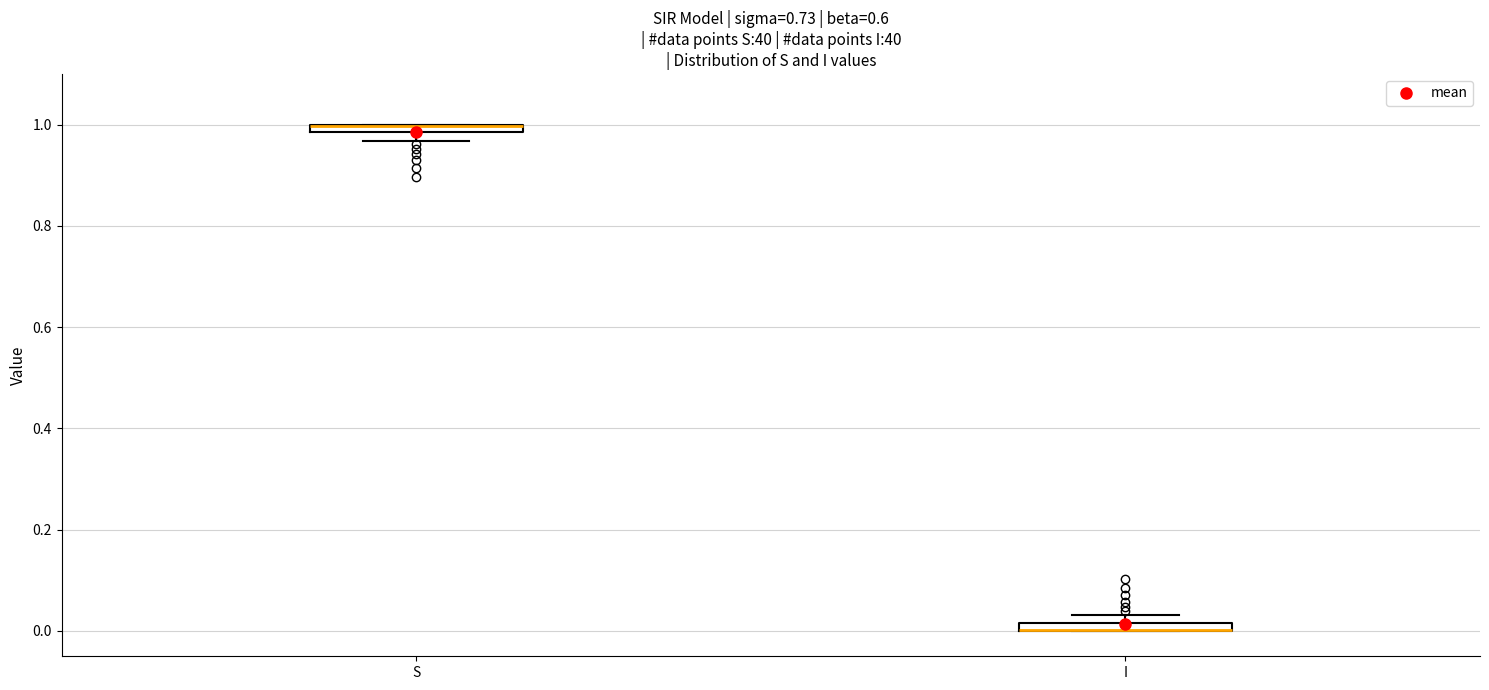

Where is the lower edge of the box for I on the y-axis? The values are not printed on the chart, so give them approximately, as read against the axis.

0.00